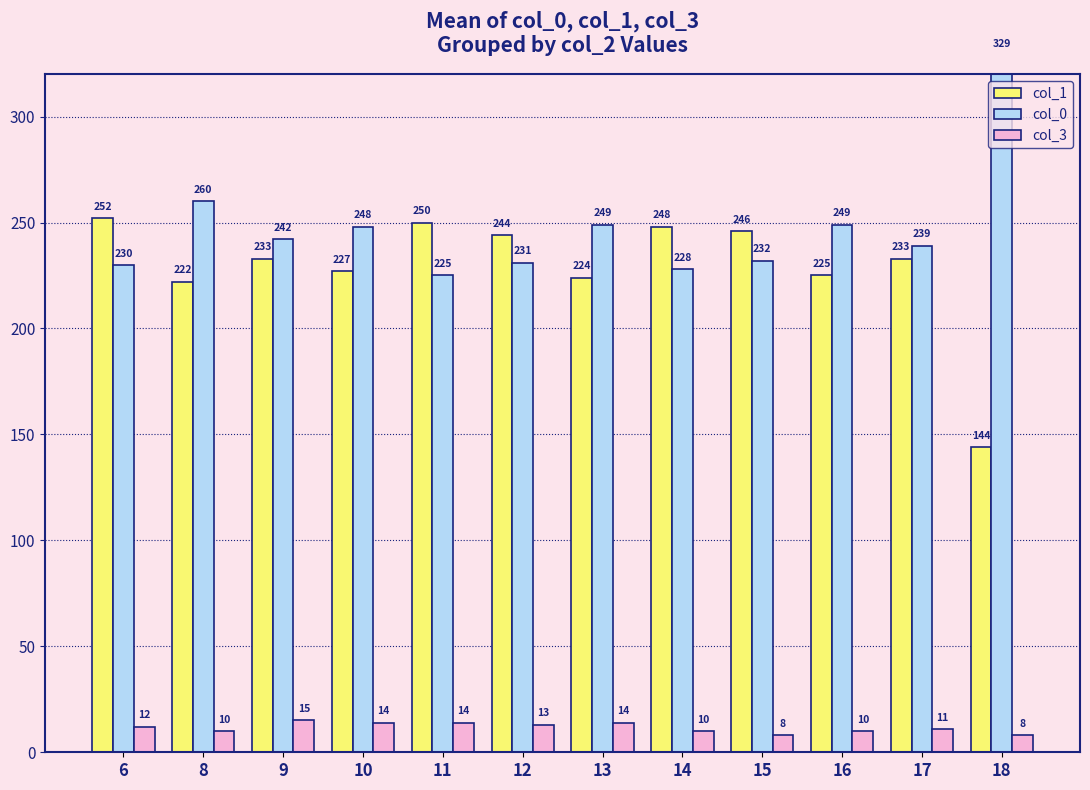

What are all the series names shown in the legend?

col_1, col_0, col_3